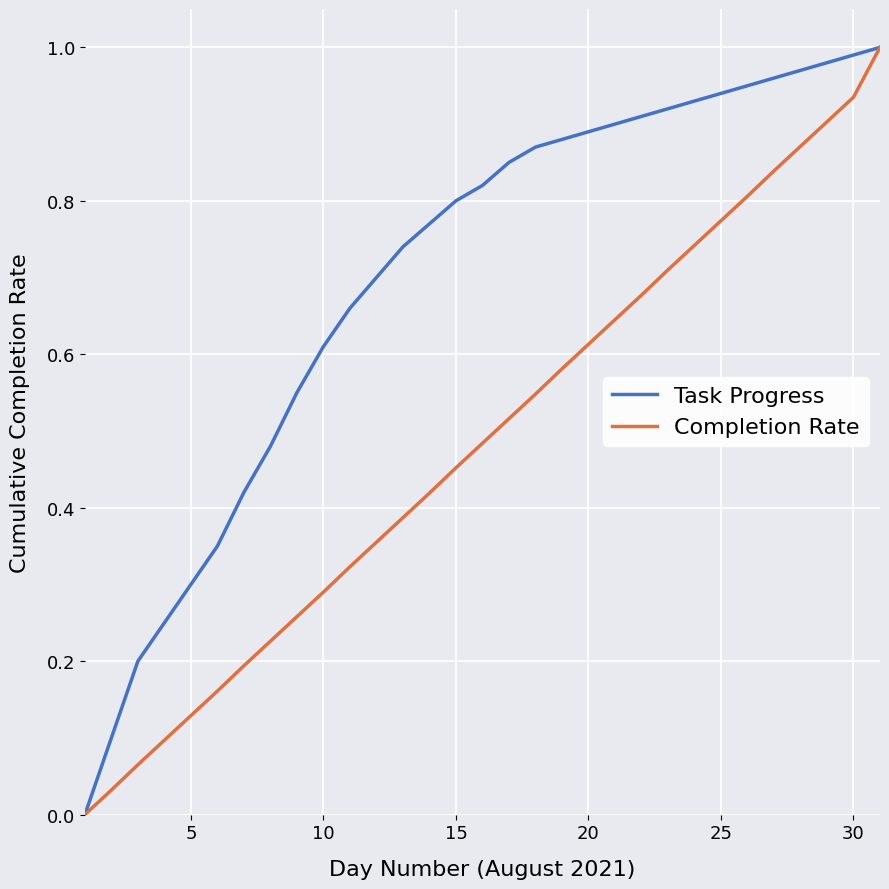

Which series has the largest total across all categories?

Task Progress